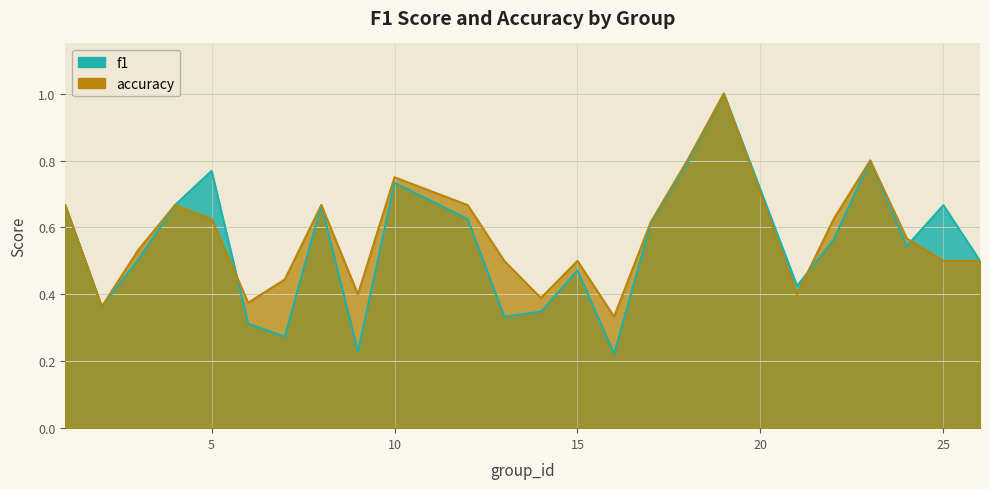

In f1, how many points are lower than both neighbors (excluding endpoints)?

7